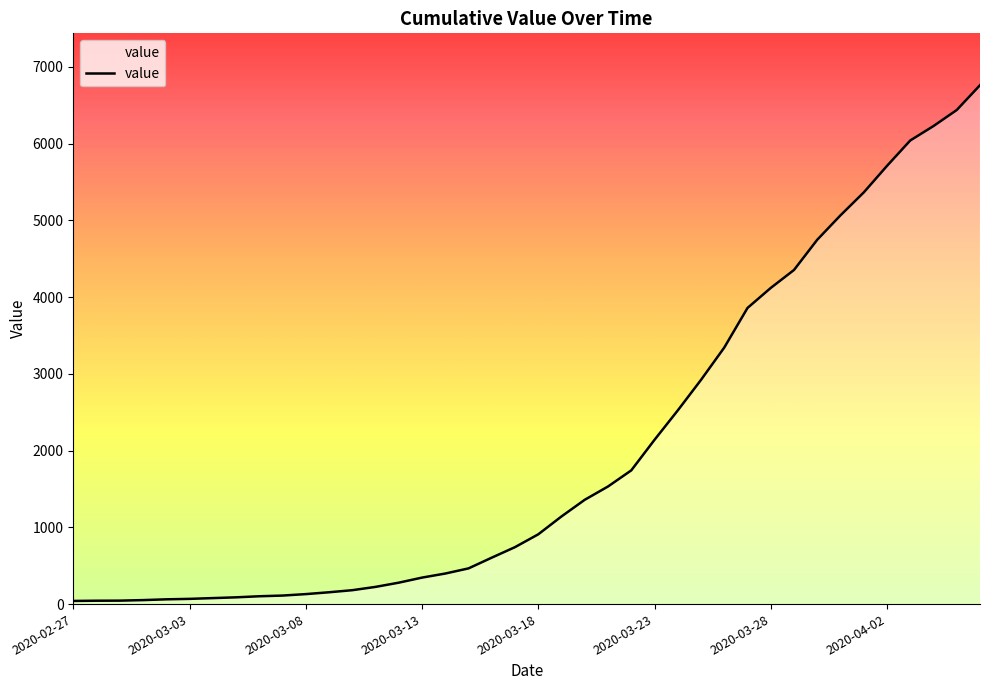

What is the difference between the maximum and minimum values?

6719